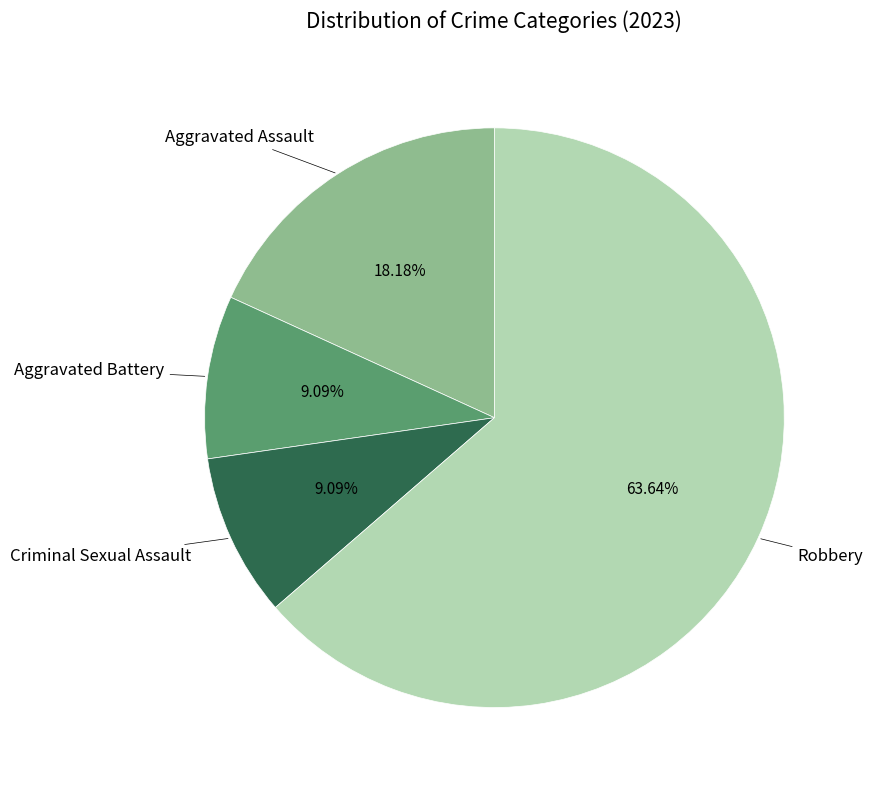

Is there any slice that represents more than half of the pie?

Yes